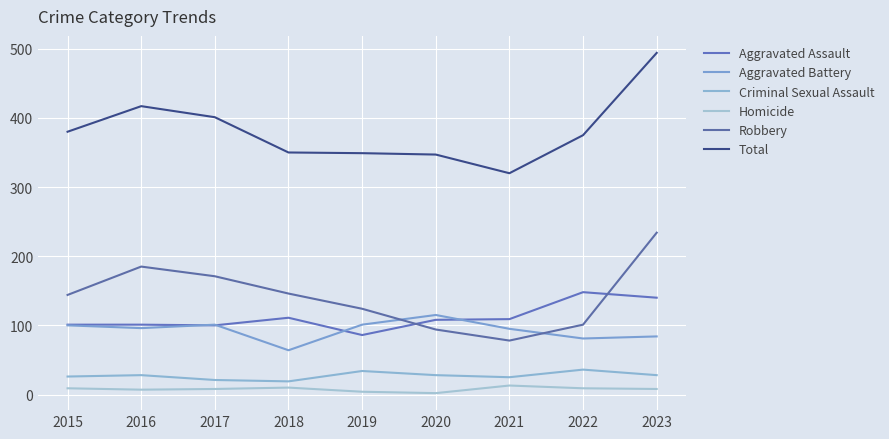

What is the total value across all series at 2020?

694